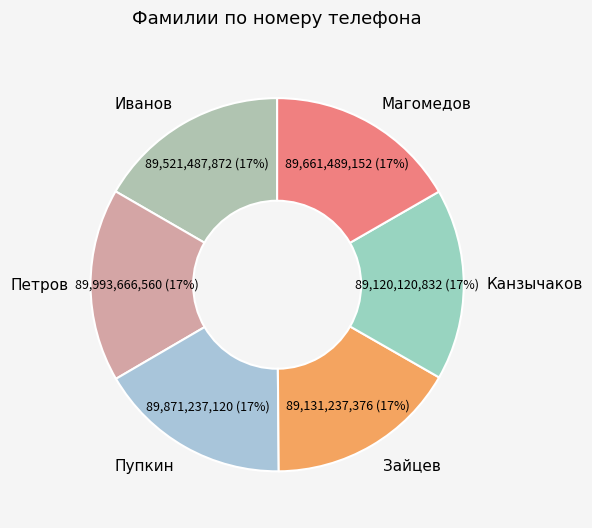

What percentage is the Канзычаков slice, to the nearest percent?

17%